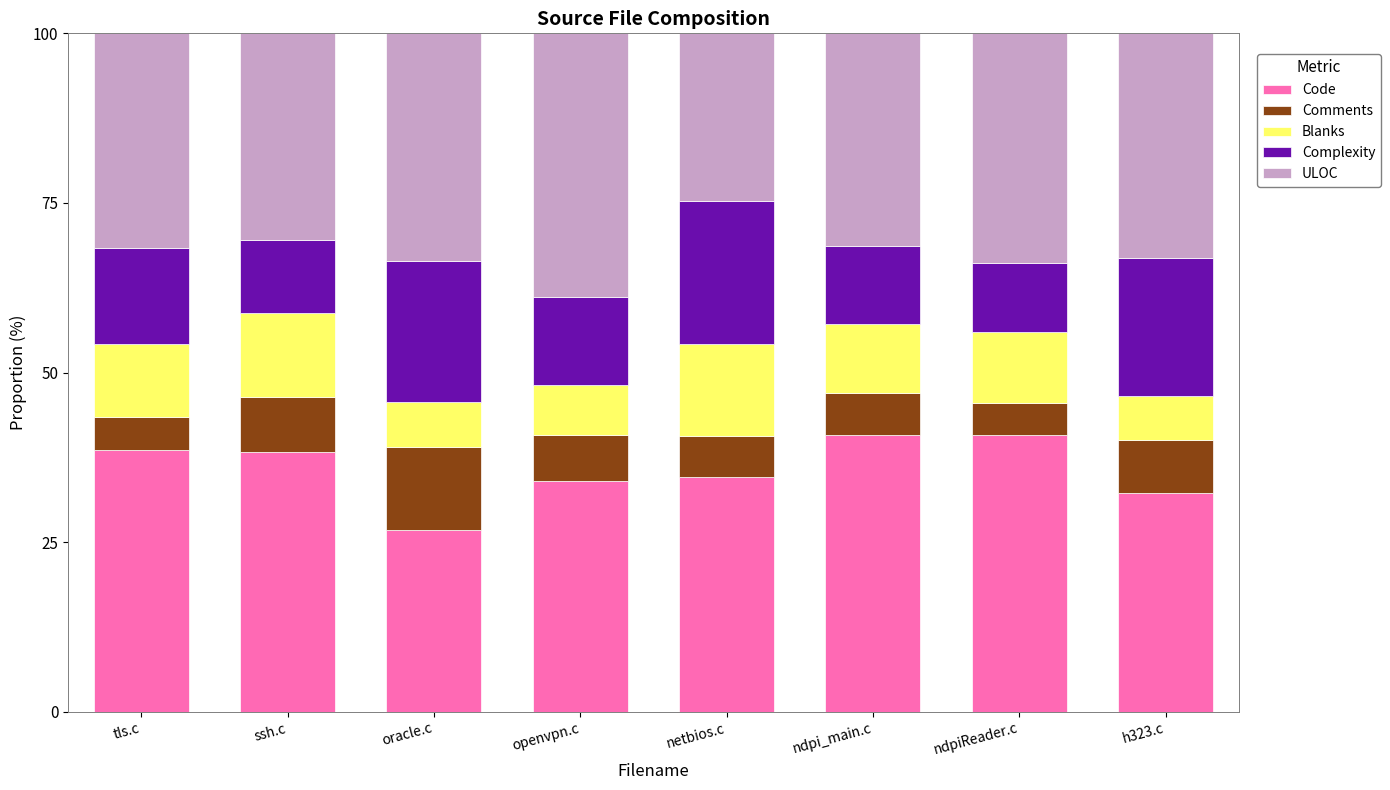

What is the total value across all series at oracle.c?

100.0